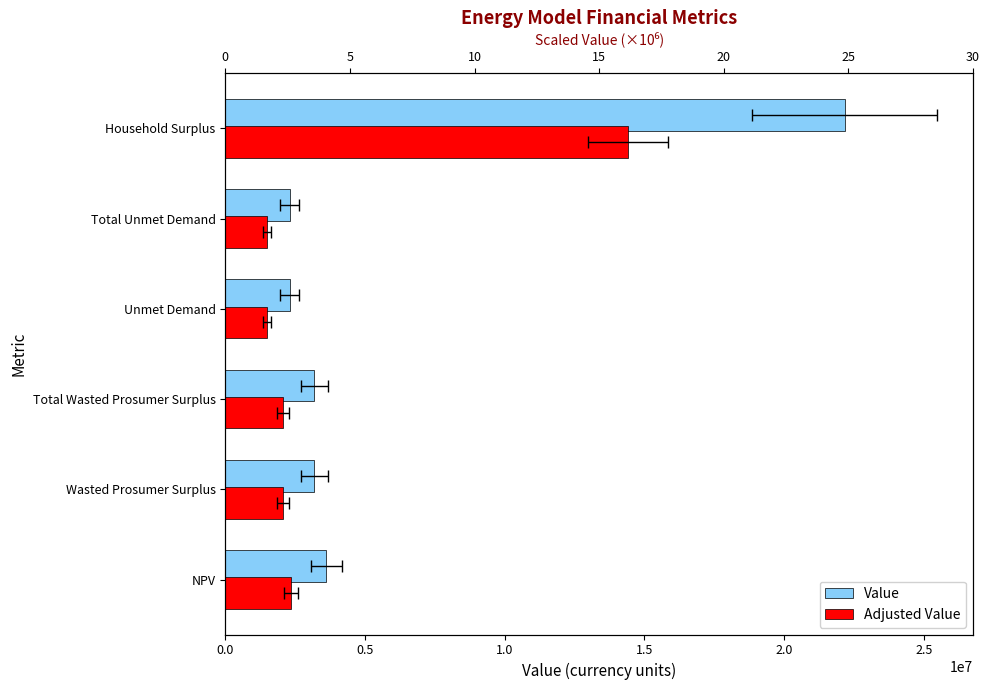

Reading left to right, transcribe all the data shown in this chart.

Value: 3622575.9	3184201.3	3184201.3	2304373.4	2304373.4	22165601.0
Adjusted Value: 2354674.3	2069730.9	2069730.9	1497842.7	1497842.7	14407640.7